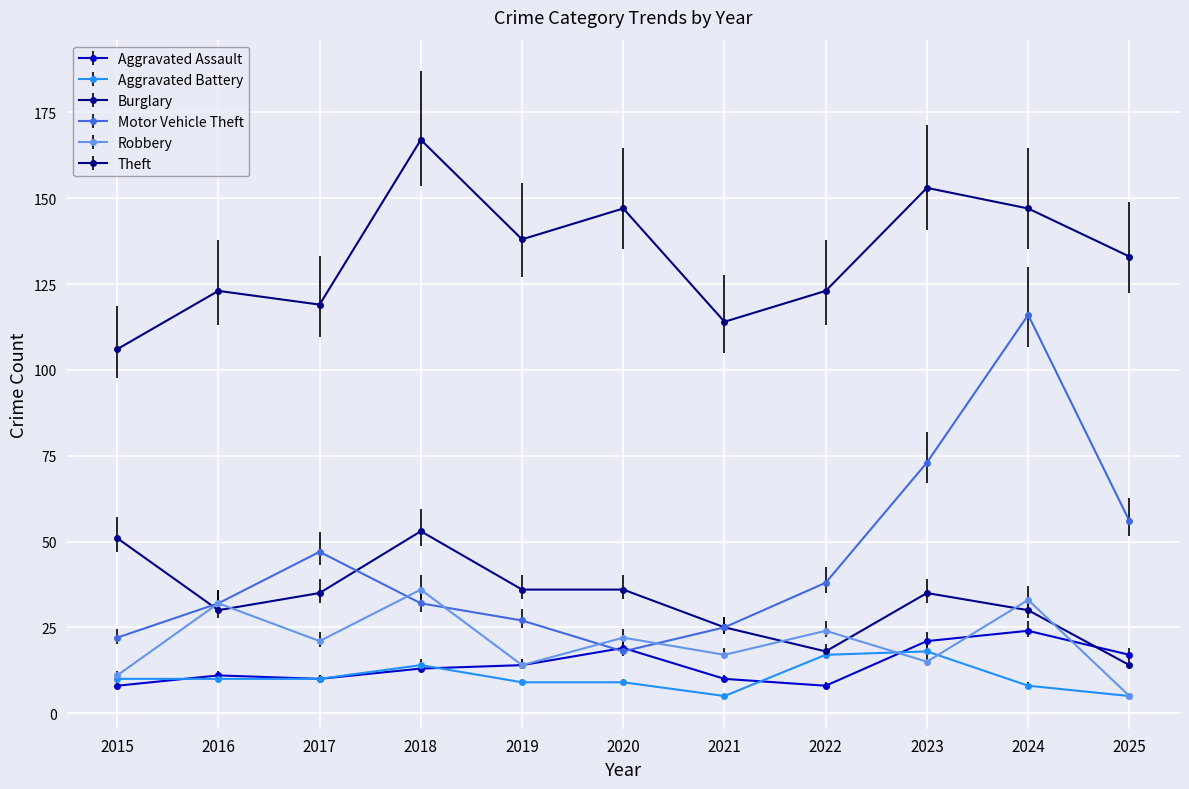

What is the approximate value of Robbery at 2025?

5